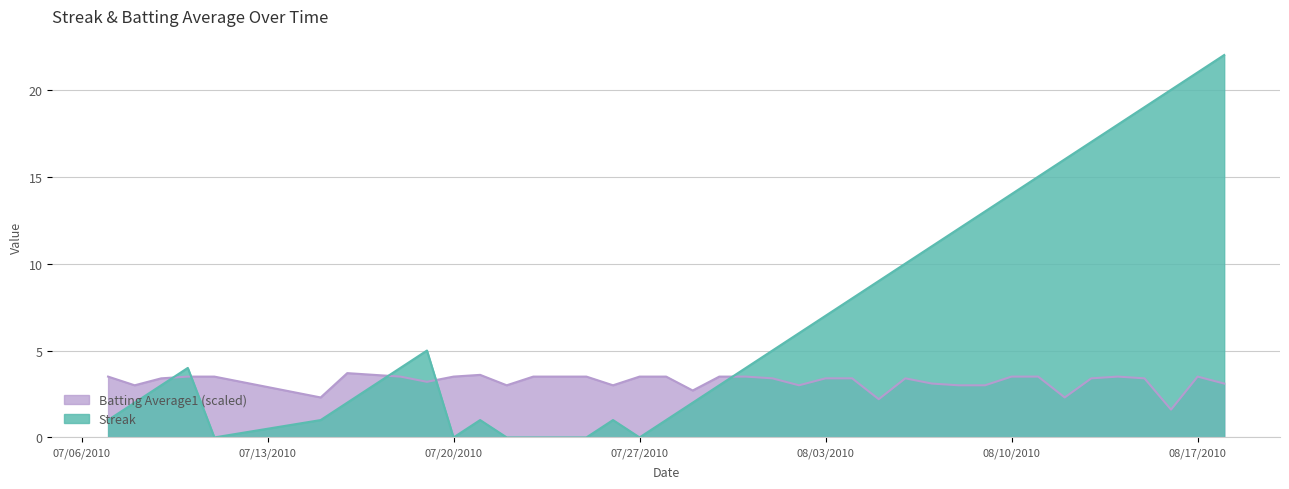

Rank the series by their average value, from highest to lowest.

Streak, Batting Average1 (scaled)